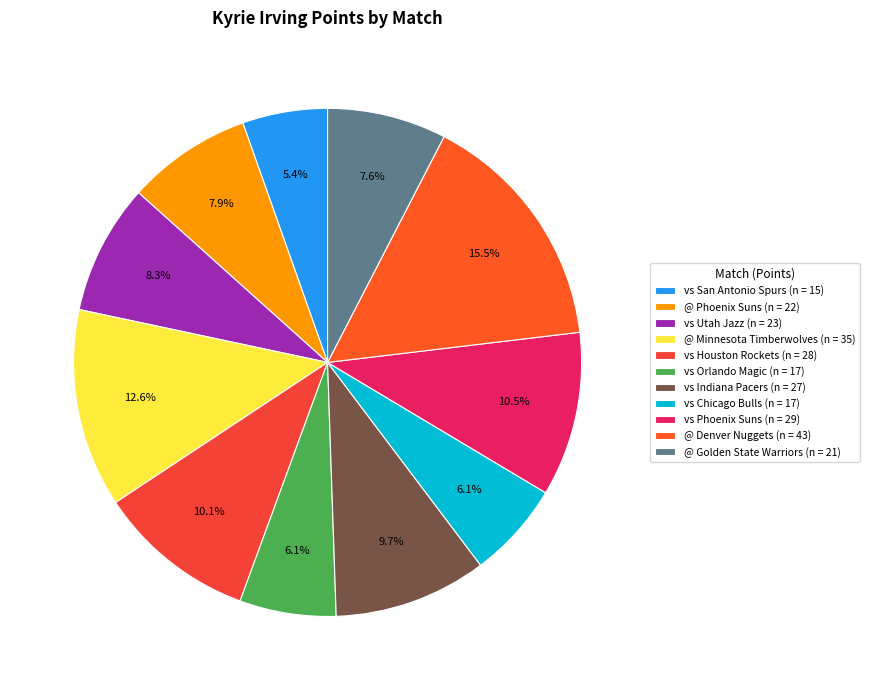

Count the number of slices in the pie.

11